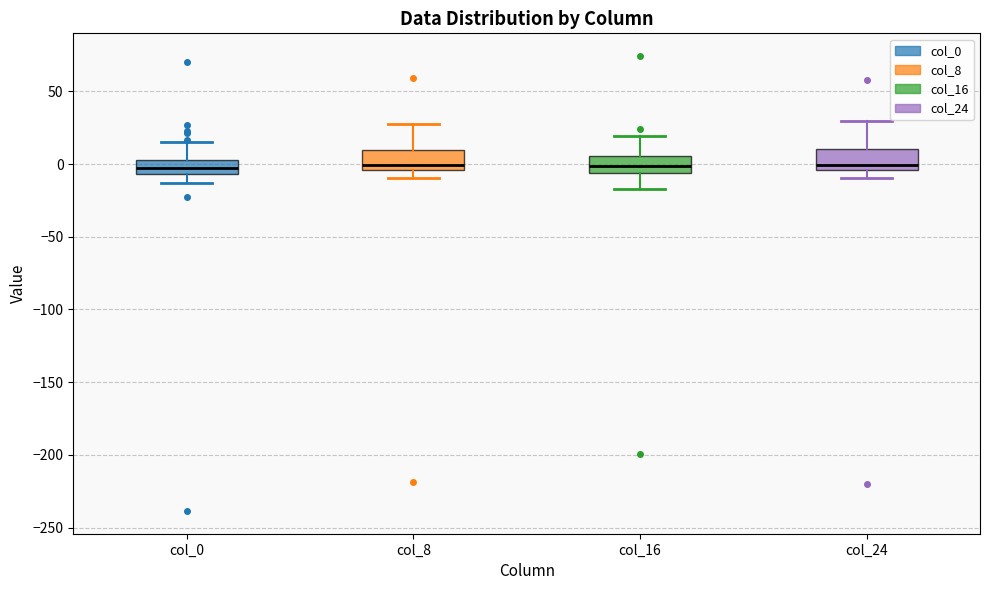

Where does the upper whisker of the box for col_24 end on the y-axis? The values are not printed on the chart, so give them approximately, as read against the axis.

30